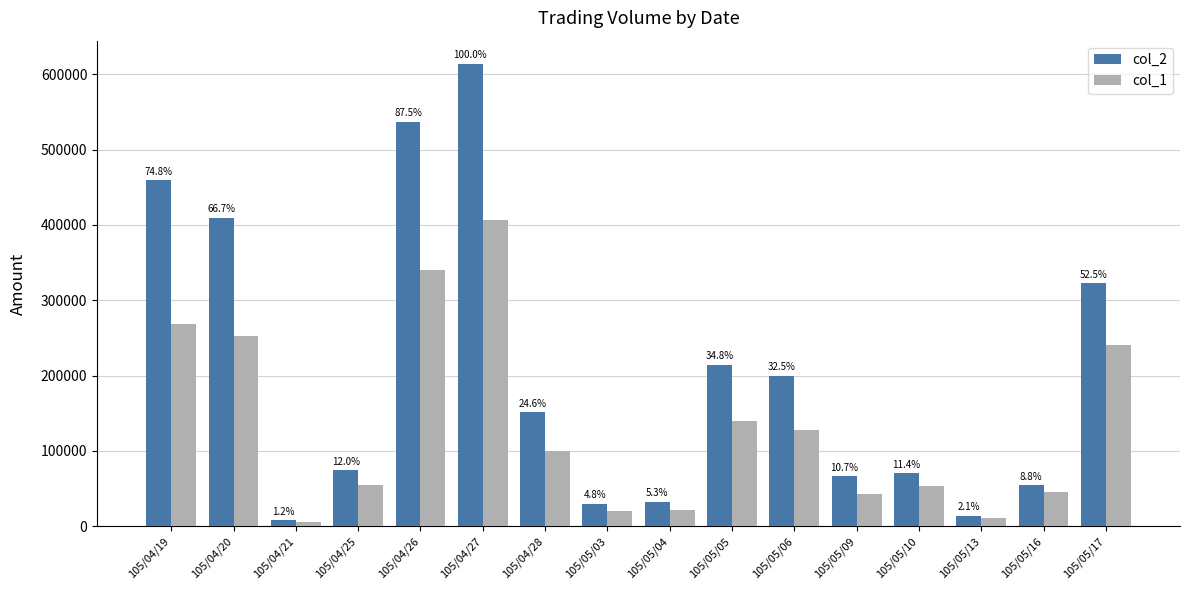

What is the label of the 13th bar from the right?

105/04/25